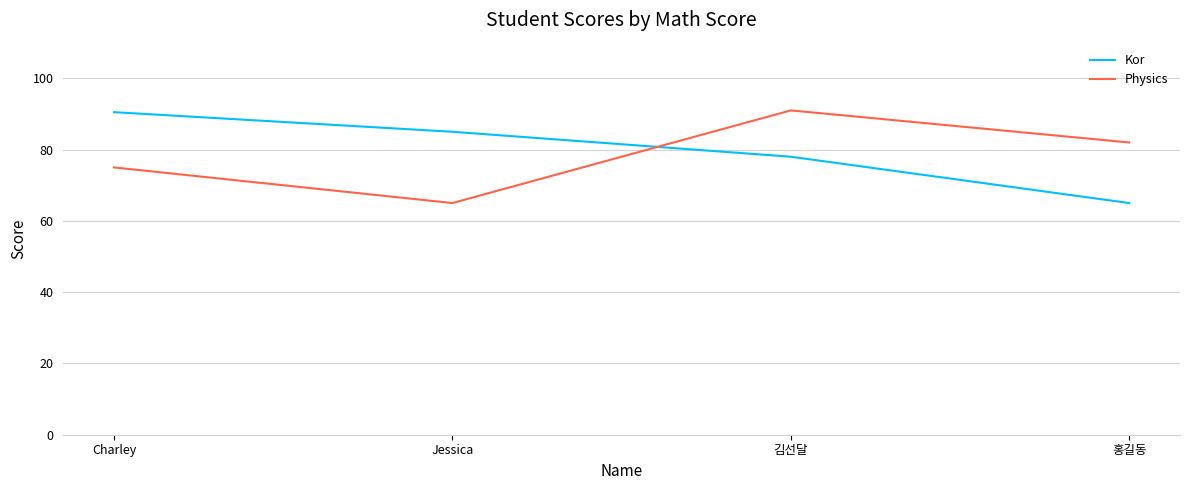

The value of Physics at 김선달 is 37.8. True or false?

False